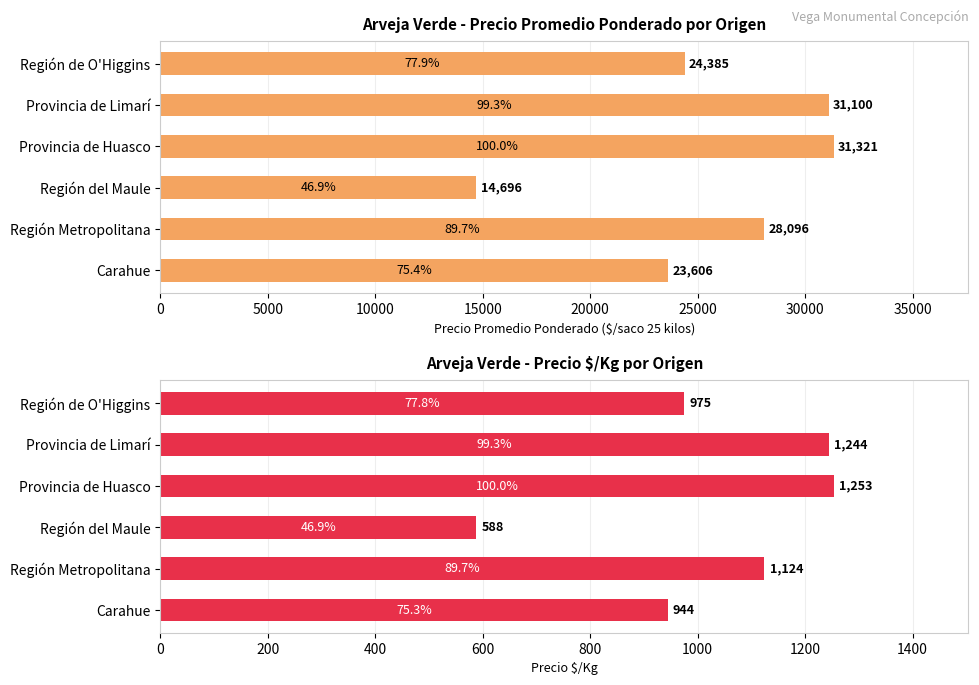

Count the number of categories in the chart.

6